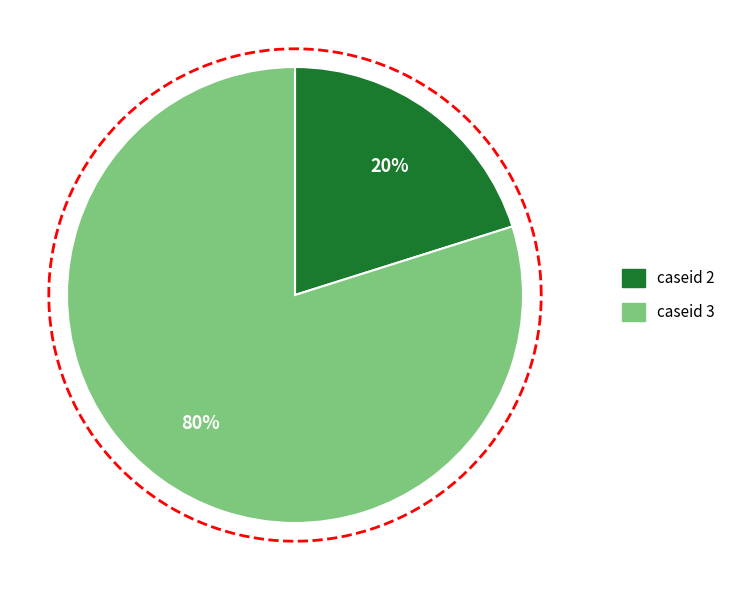

True or false: 2 accounts for 11% of the total.

False